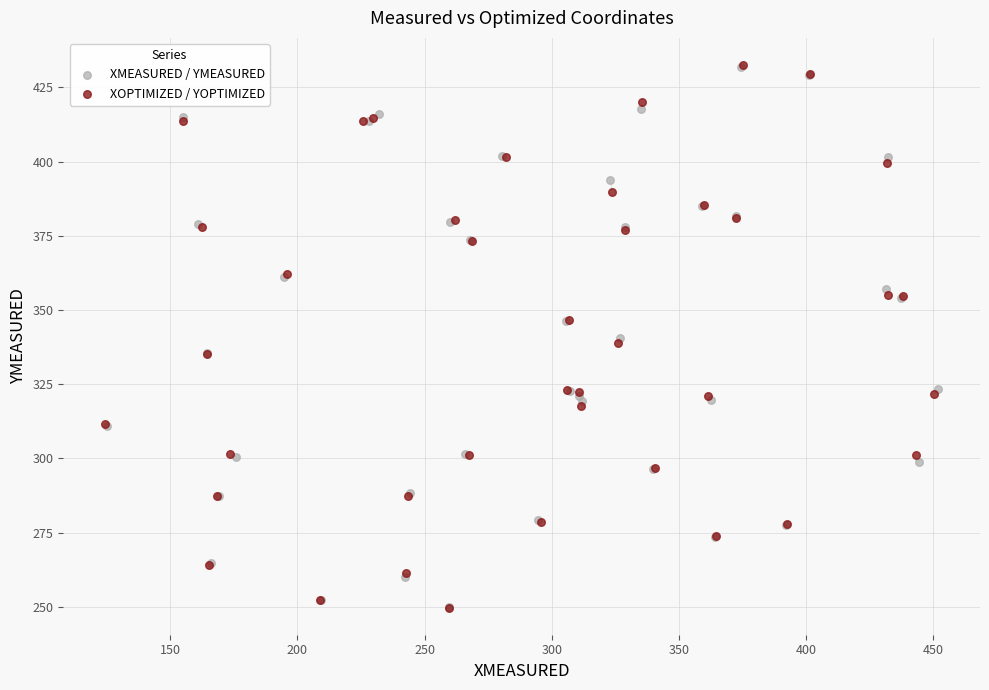

Which series has the largest Y range (max minus min)?

XOPTIMIZED / YOPTIMIZED